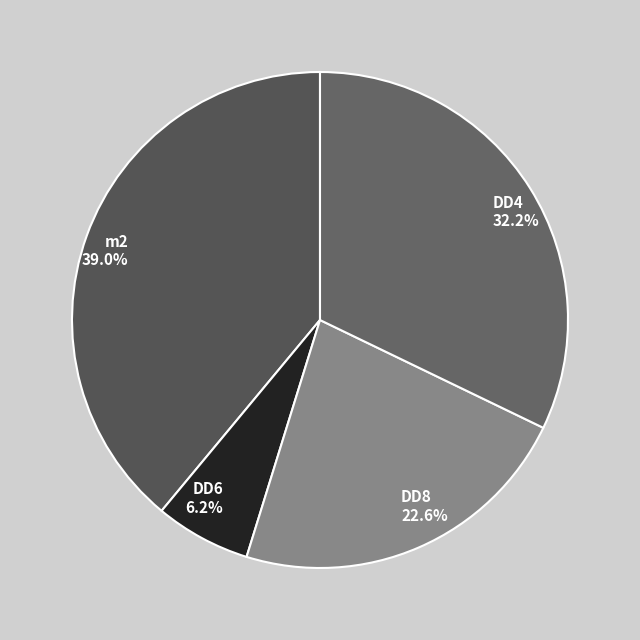

How many slices are in this pie chart?

4